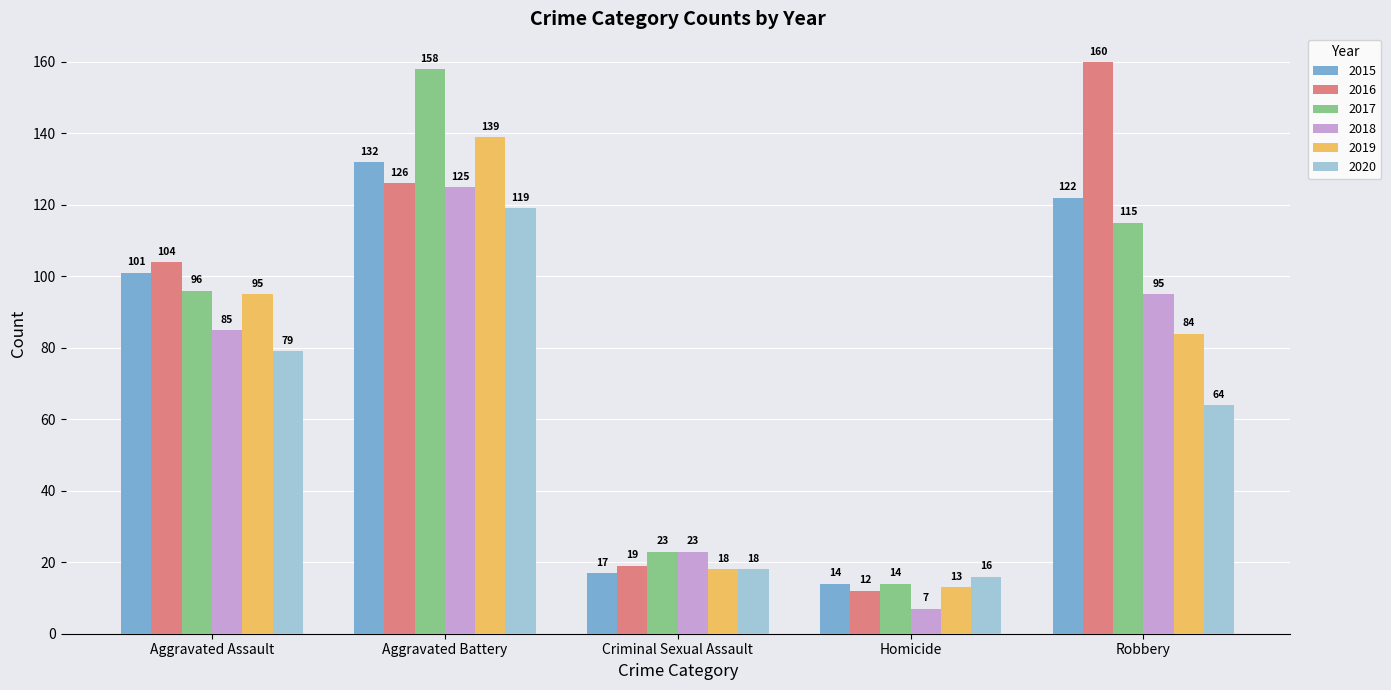

What is the spread (max minus min) of values at Robbery?

96